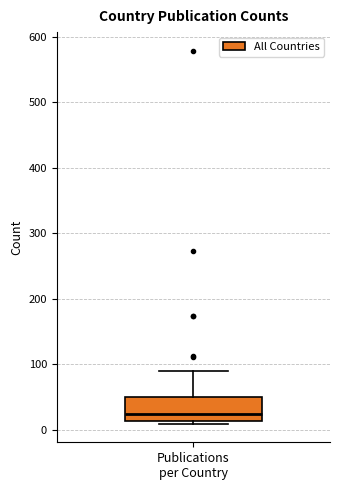

Read this box plot against the y-axis: the position of the median line, the range covered by the box, and the ends of both whiskers. The values are not printed on the chart, so give them approximately, as read against the axis.

median 20, box 10 to 50, whiskers 10 (just below the box's lower edge) to 90